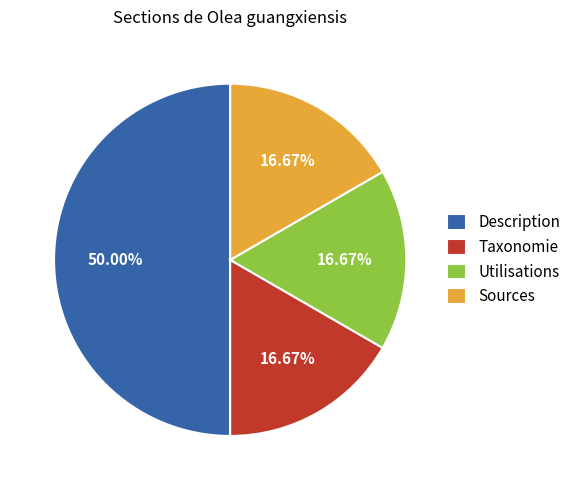

To the nearest percent, what is the combined percentage of Description and Taxonomie?

67%